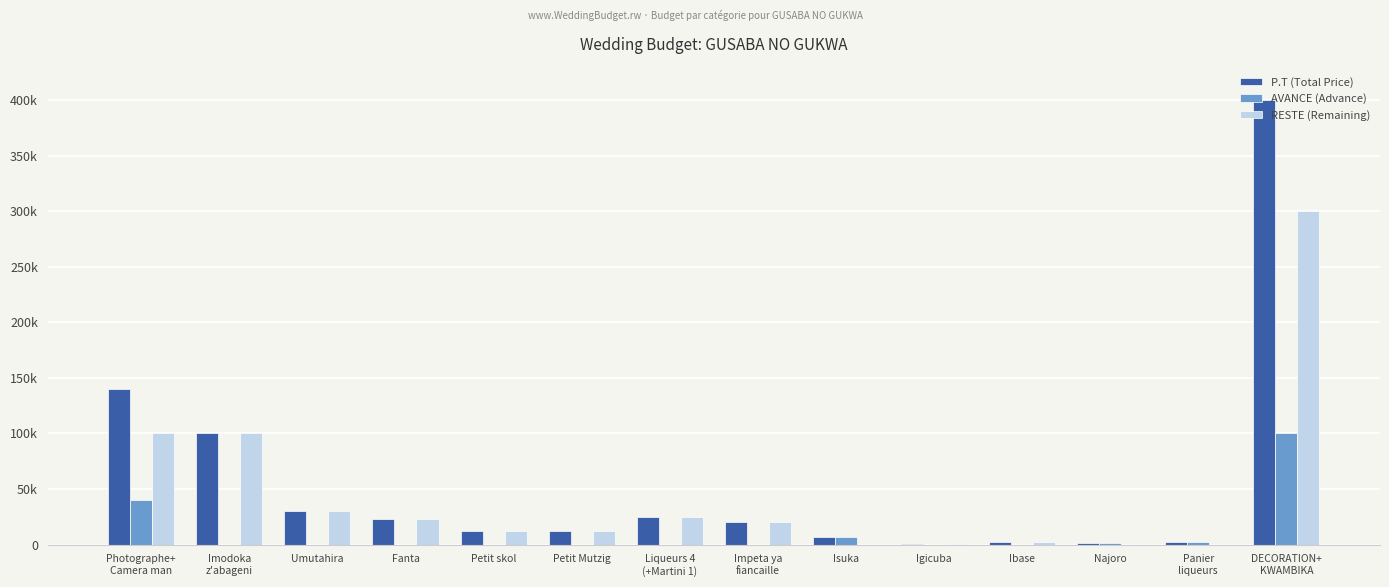

What position from the right is Isuka?

6